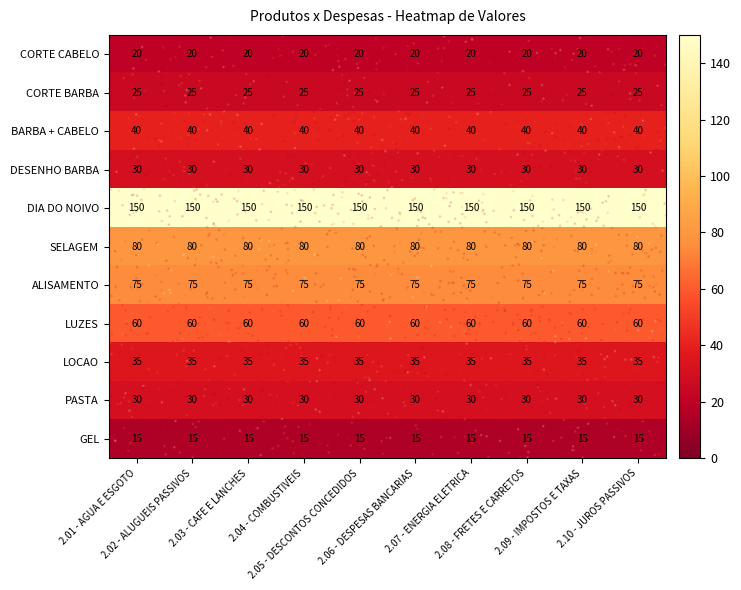

Which series has the largest total across all categories?

DIA DO NOIVO